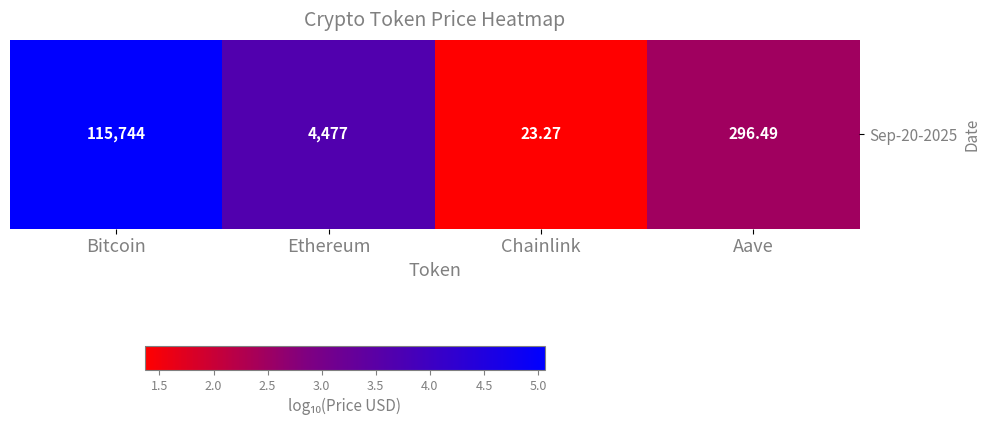

What is the ratio of the value at Bitcoin to the value at Aave?

2.0